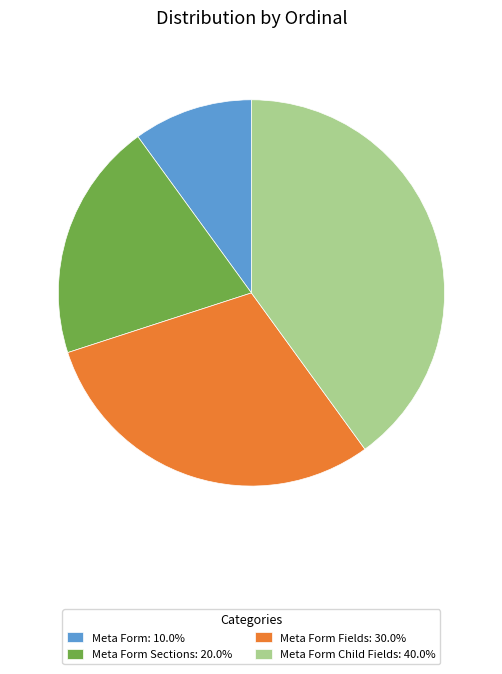

Does Meta Form Child Fields: 40.0% account for over 50% of the chart?

No